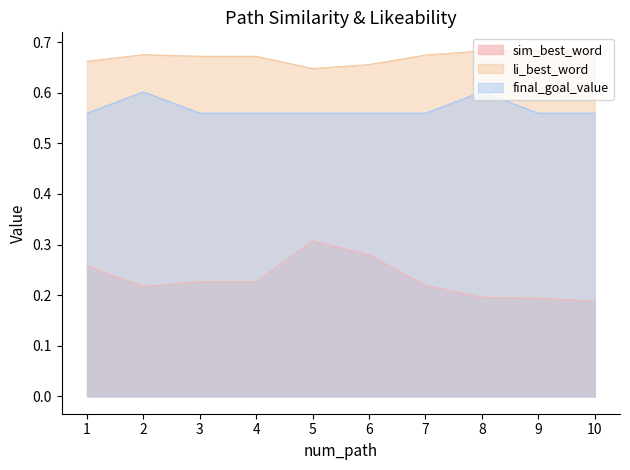

What is the spread (max minus min) of values at 1?

0.4